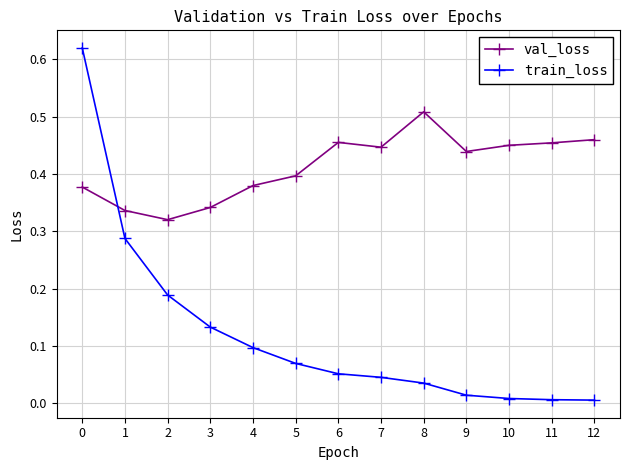

At how many categories does at least one series exceed 0?

13